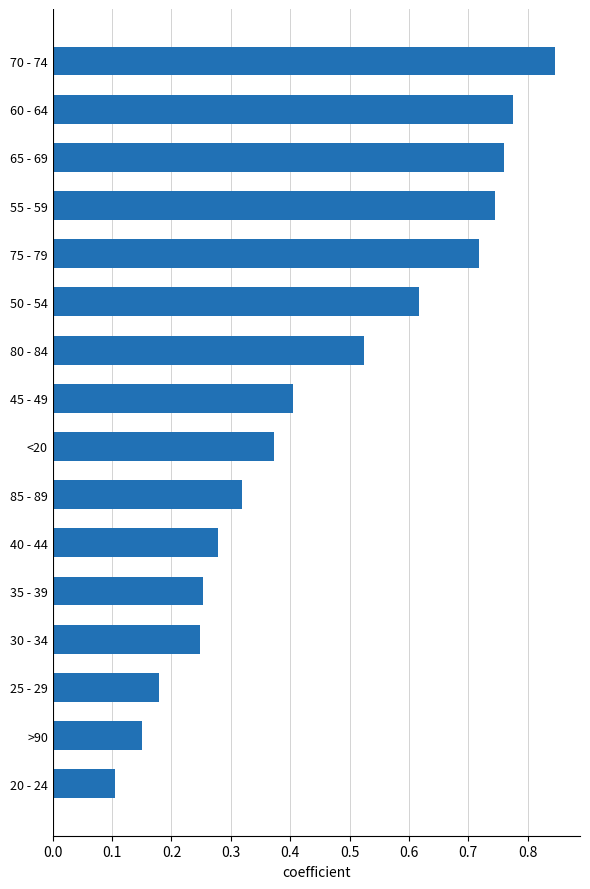

Where is the data nearest to the value 0?

20 - 24